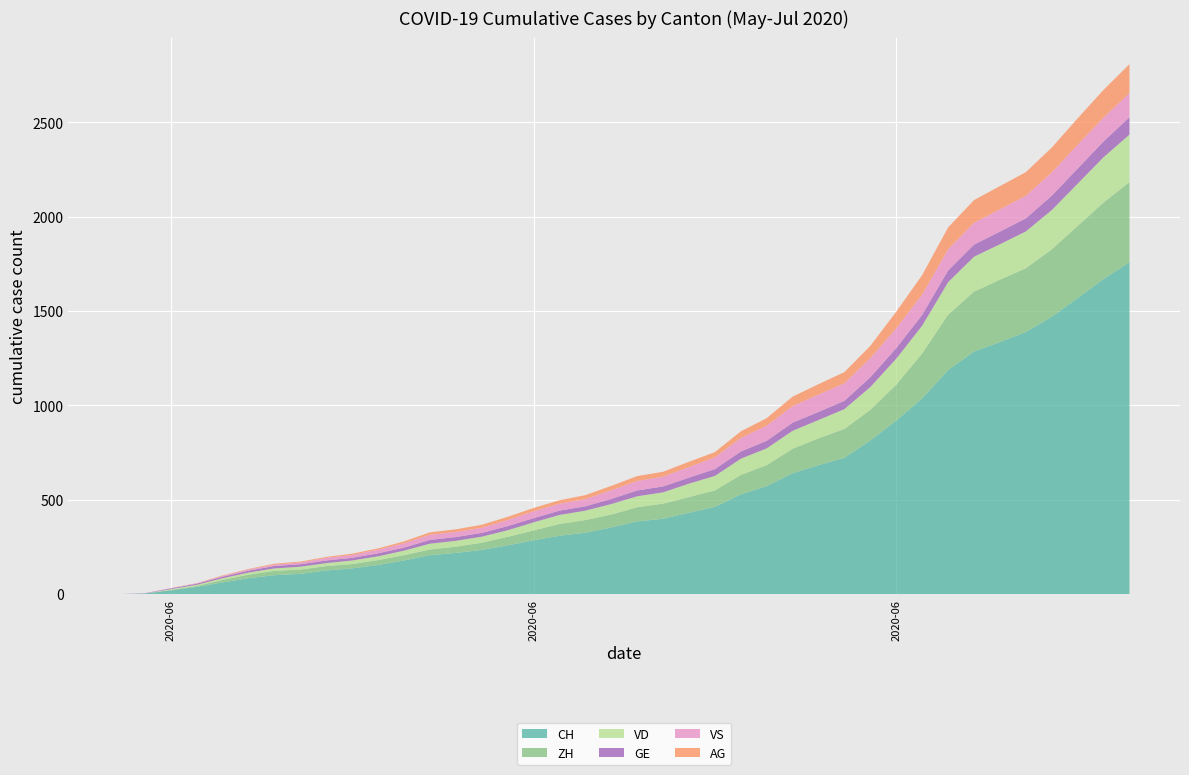

Reading left to right, list all the values displayed in this chart.

CH: 2020-05-31=0	2020-06-01=3	2020-06-02=20	2020-06-03=38	2020-06-04=62	2020-06-05=84	2020-06-06=100	2020-06-07=107	2020-06-08=125	2020-06-09=136	2020-06-10=154	2020-06-11=178	2020-06-12=206	2020-06-13=218	2020-06-14=234	2020-06-15=258	2020-06-16=285	2020-06-17=309	2020-06-18=325	2020-06-19=353	2020-06-20=385	2020-06-21=399	2020-06-22=431	2020-06-23=462	2020-06-24=528	2020-06-25=572	2020-06-26=640	2020-06-27=683	2020-06-28=722	2020-06-29=814	2020-06-30=919	2020-07-01=1037	2020-07-02=1186	2020-07-03=1285	2020-07-04=1335	2020-07-05=1388	2020-07-06=1469	2020-07-07=1568	2020-07-08=1669	2020-07-09=1758
ZH: 2020-05-31=0	2020-06-01=0	2020-06-02=2	2020-06-03=5	2020-06-04=13	2020-06-05=19	2020-06-06=23	2020-06-07=23	2020-06-08=23	2020-06-09=23	2020-06-10=26	2020-06-11=28	2020-06-12=30	2020-06-13=33	2020-06-14=38	2020-06-15=45	2020-06-16=52	2020-06-17=62	2020-06-18=67	2020-06-19=68	2020-06-20=75	2020-06-21=80	2020-06-22=83	2020-06-23=87	2020-06-24=103	2020-06-25=111	2020-06-26=130	2020-06-27=142	2020-06-28=153	2020-06-29=162	2020-06-30=190	2020-07-01=238	2020-07-02=294	2020-07-03=317	2020-07-04=330	2020-07-05=338	2020-07-06=357	2020-07-07=382	2020-07-08=405	2020-07-09=424
VD: 2020-05-31=0	2020-06-01=0	2020-06-02=4	2020-06-03=6	2020-06-04=9	2020-06-05=11	2020-06-06=13	2020-06-07=15	2020-06-08=16	2020-06-09=19	2020-06-10=20	2020-06-11=24	2020-06-12=31	2020-06-13=31	2020-06-14=32	2020-06-15=35	2020-06-16=43	2020-06-17=48	2020-06-18=50	2020-06-19=56	2020-06-20=58	2020-06-21=60	2020-06-22=71	2020-06-23=77	2020-06-24=86	2020-06-25=89	2020-06-26=95	2020-06-27=97	2020-06-28=105	2020-06-29=121	2020-06-30=138	2020-07-01=147	2020-07-02=172	2020-07-03=185	2020-07-04=188	2020-07-05=195	2020-07-06=208	2020-07-07=224	2020-07-08=240	2020-07-09=252
GE: 2020-05-31=0	2020-06-01=1	2020-06-02=4	2020-06-03=6	2020-06-04=8	2020-06-05=10	2020-06-06=13	2020-06-07=13	2020-06-08=14	2020-06-09=14	2020-06-10=16	2020-06-11=16	2020-06-12=20	2020-06-13=20	2020-06-14=20	2020-06-15=22	2020-06-16=22	2020-06-17=23	2020-06-18=23	2020-06-19=27	2020-06-20=31	2020-06-21=31	2020-06-22=32	2020-06-23=36	2020-06-24=38	2020-06-25=40	2020-06-26=43	2020-06-27=43	2020-06-28=44	2020-06-29=52	2020-06-30=56	2020-07-01=57	2020-07-02=62	2020-07-03=64	2020-07-04=67	2020-07-05=69	2020-07-06=76	2020-07-07=80	2020-07-08=84	2020-07-09=92
VS: 2020-05-31=0	2020-06-01=1	2020-06-02=2	2020-06-03=2	2020-06-04=4	2020-06-05=6	2020-06-06=7	2020-06-07=9	2020-06-08=14	2020-06-09=15	2020-06-10=19	2020-06-11=23	2020-06-12=27	2020-06-13=27	2020-06-14=27	2020-06-15=32	2020-06-16=36	2020-06-17=37	2020-06-18=38	2020-06-19=46	2020-06-20=50	2020-06-21=52	2020-06-22=56	2020-06-23=62	2020-06-24=72	2020-06-25=80	2020-06-26=88	2020-06-27=92	2020-06-28=93	2020-06-29=101	2020-06-30=105	2020-07-01=108	2020-07-02=112	2020-07-03=116	2020-07-04=118	2020-07-05=120	2020-07-06=123	2020-07-07=126	2020-07-08=126	2020-07-09=128
AG: 2020-05-31=0	2020-06-01=0	2020-06-02=0	2020-06-03=1	2020-06-04=3	2020-06-05=3	2020-06-06=5	2020-06-07=5	2020-06-08=5	2020-06-09=7	2020-06-10=7	2020-06-11=10	2020-06-12=13	2020-06-13=14	2020-06-14=16	2020-06-15=17	2020-06-16=18	2020-06-17=18	2020-06-18=21	2020-06-19=23	2020-06-20=26	2020-06-21=26	2020-06-22=28	2020-06-23=28	2020-06-24=35	2020-06-25=40	2020-06-26=50	2020-06-27=55	2020-06-28=59	2020-06-29=65	2020-06-30=88	2020-07-01=103	2020-07-02=116	2020-07-03=120	2020-07-04=123	2020-07-05=125	2020-07-06=132	2020-07-07=140	2020-07-08=147	2020-07-09=153